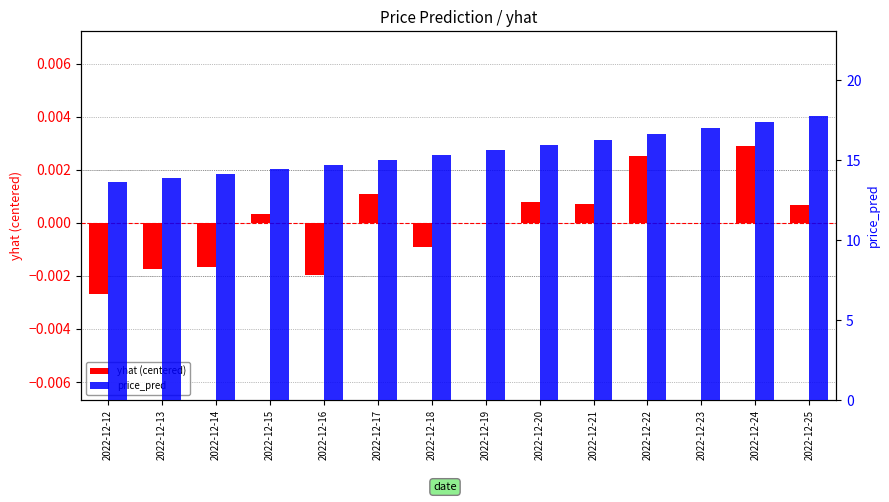

How many bars are there in total?

28